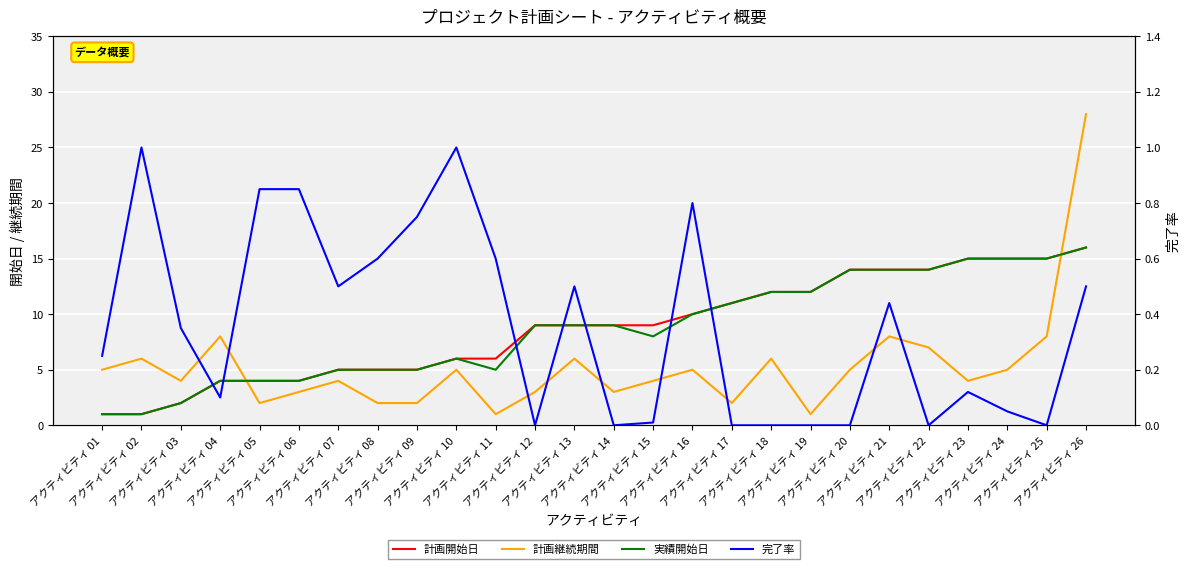

At アクティビティ 25, list the series in order from smallest to largest.

完了率, 計画継続期間, 計画開始日, 実績開始日